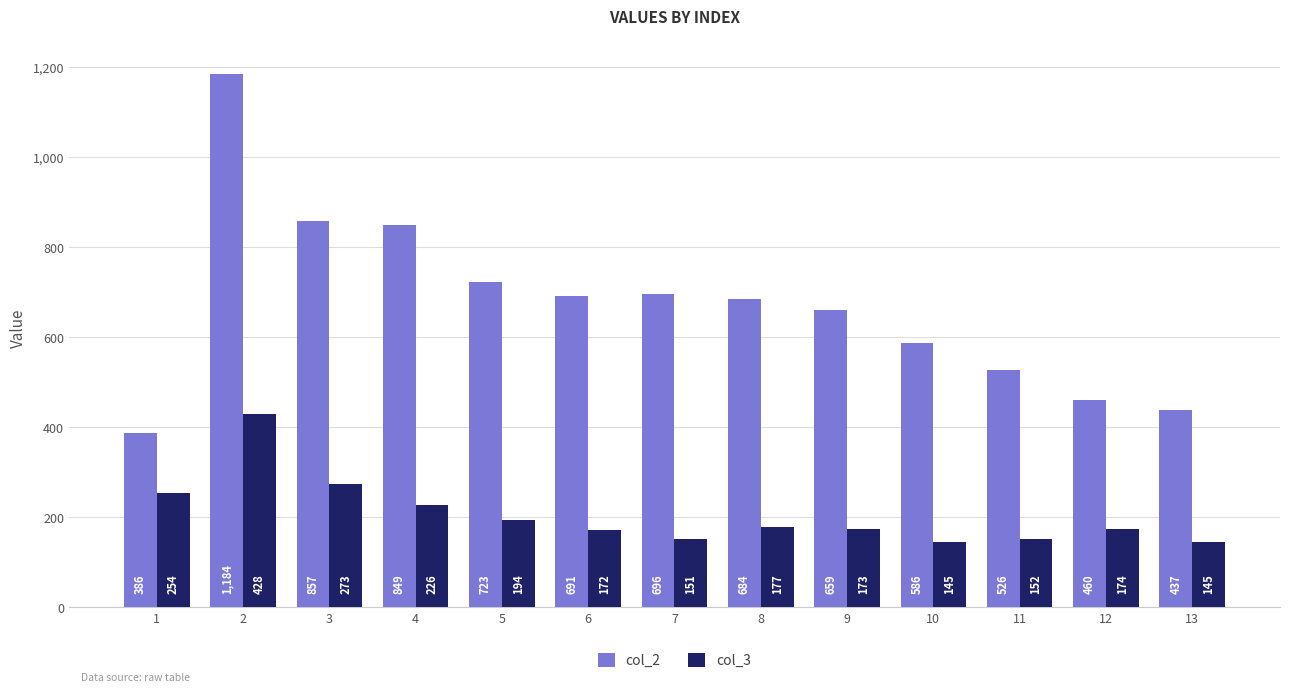

Rank the series by their average value, from highest to lowest.

col_2, col_3